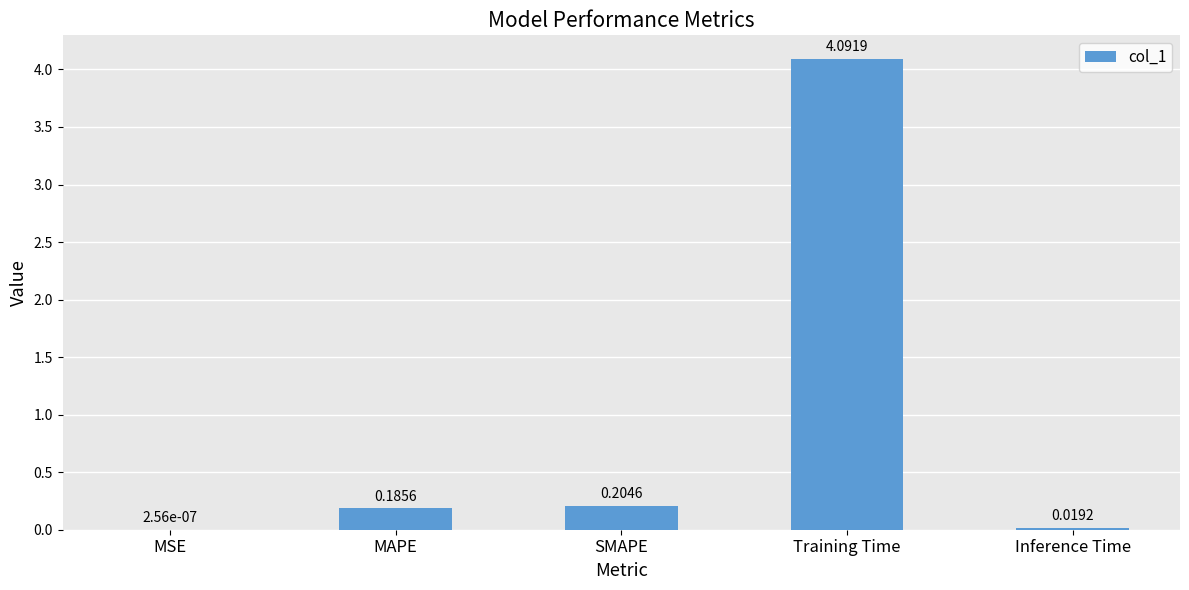

What is the sum of all values?

4.5